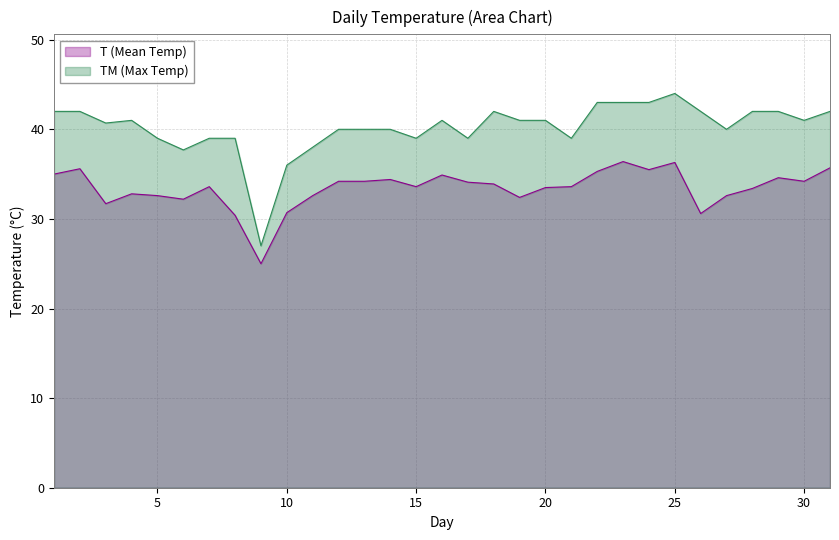

What value does the TM (Max Temp) series have at 4?

41.0